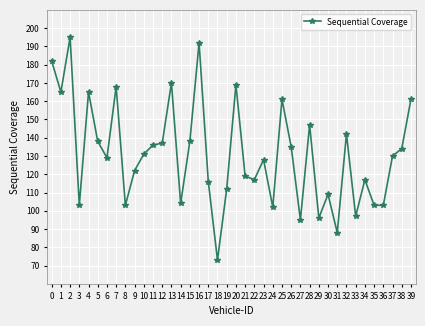

Which has a higher value, 36 or 29?

36